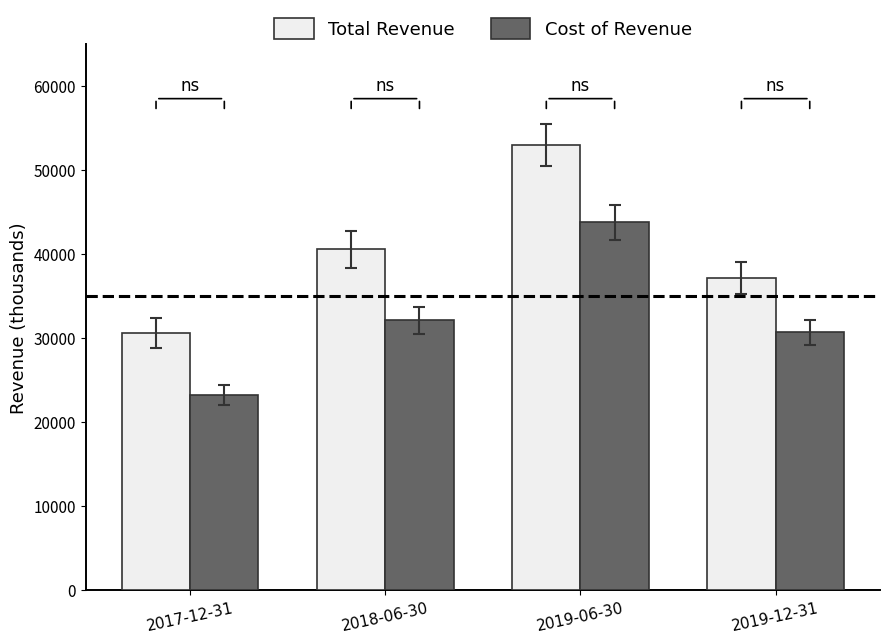

How many bars are there in total?

8